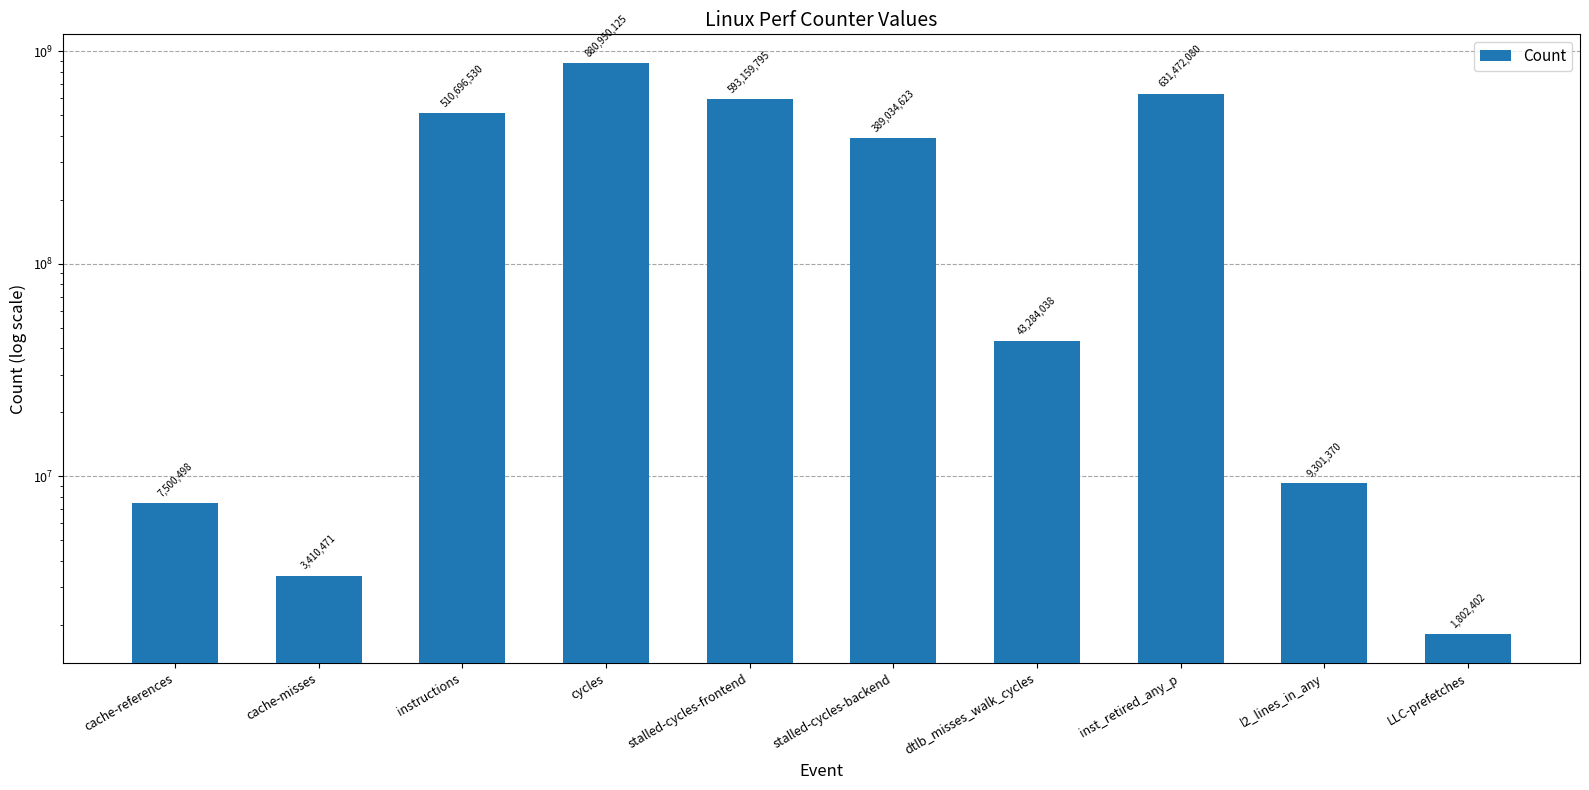

How many values are below 389034623?

5